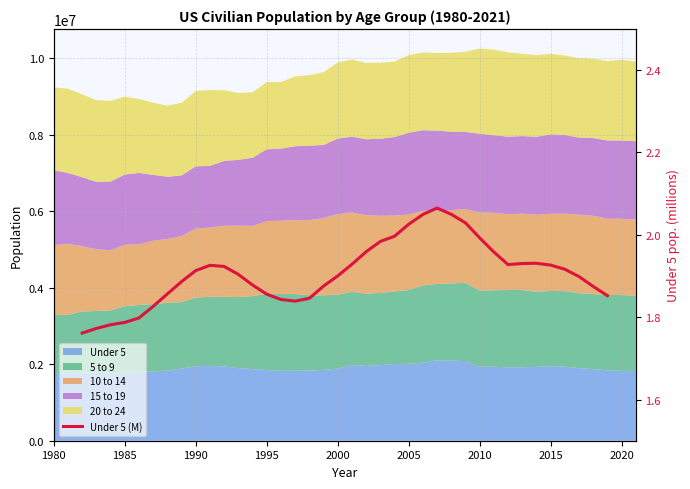

How many lines are shown in the chart?

1